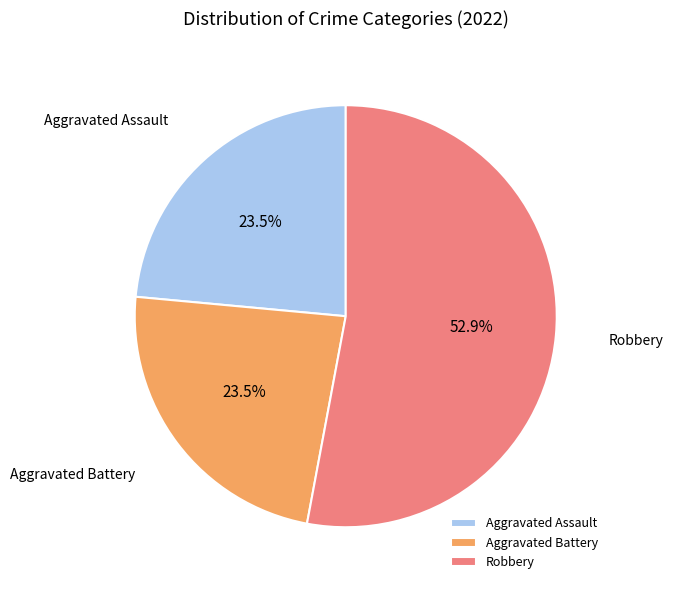

Count the number of slices in the pie.

3